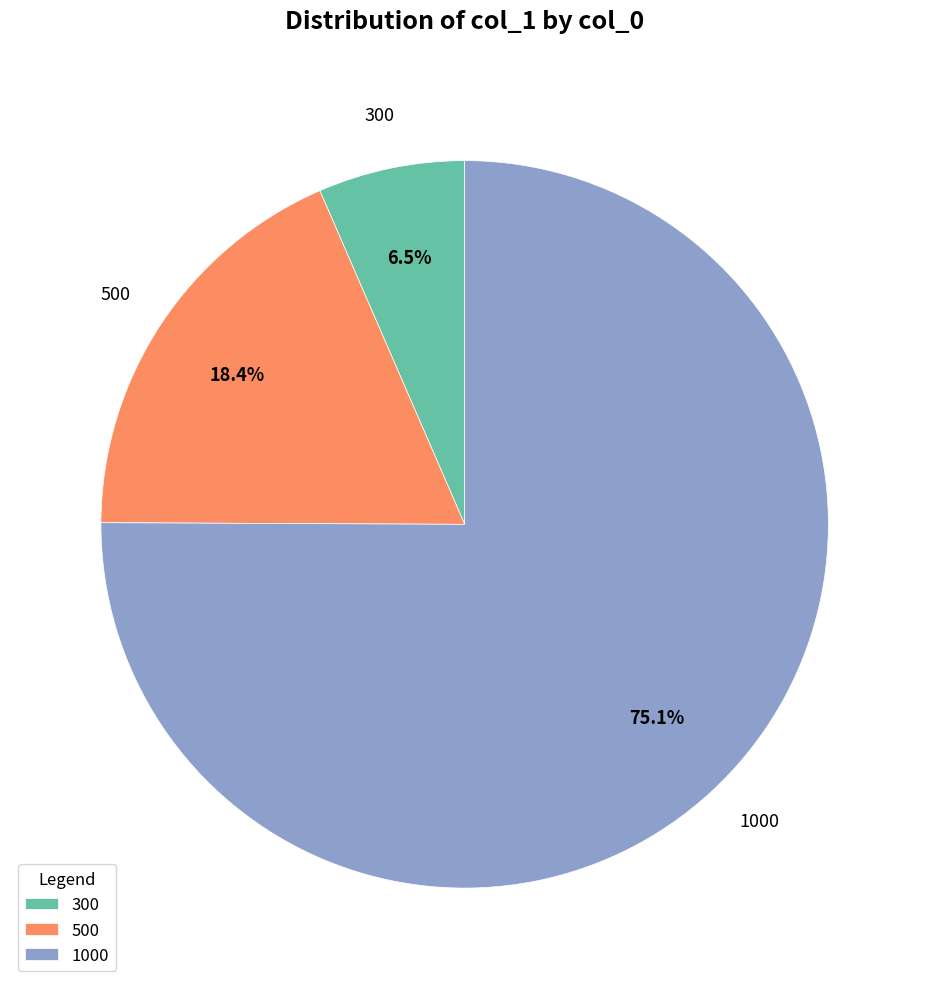

Combined, what portion of the pie is 1000 and 500?

93.5%